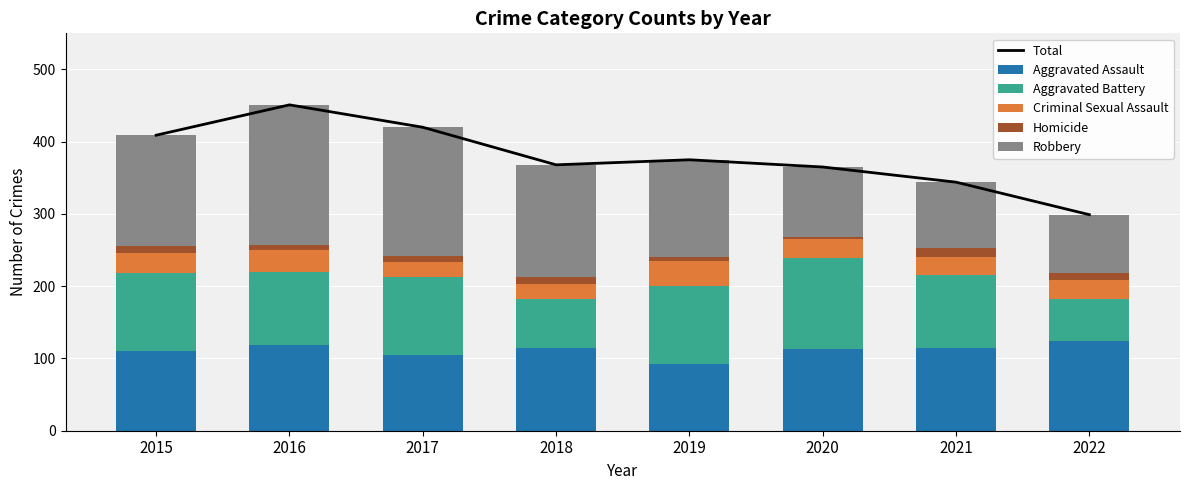

At how many categories does at least one series exceed 376?

3